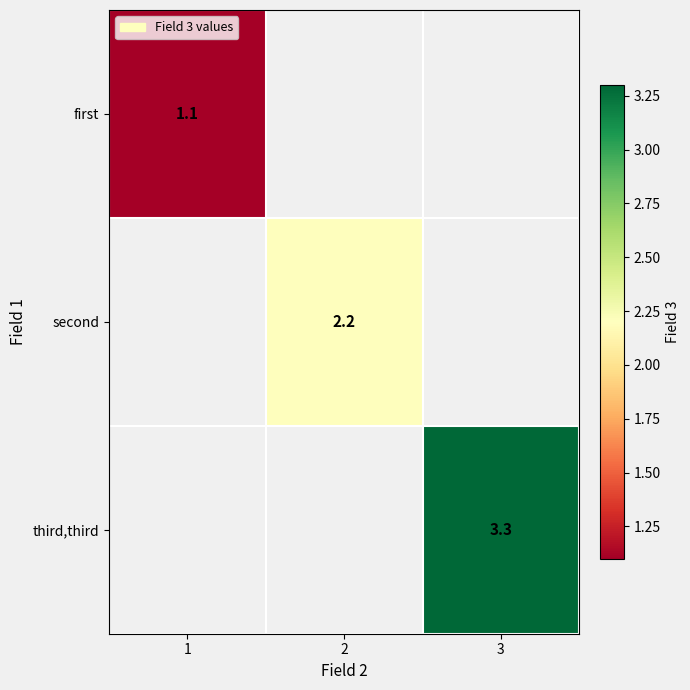

The third,third series shows 3.3 at 3. True or false?

True